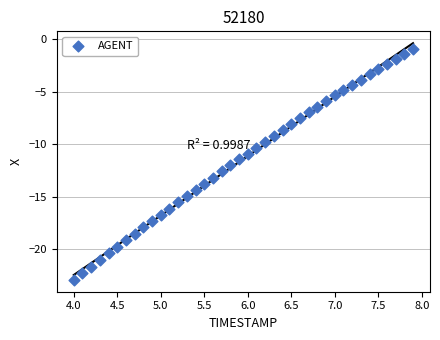

What is the range of X values (max minus min)?

3.9